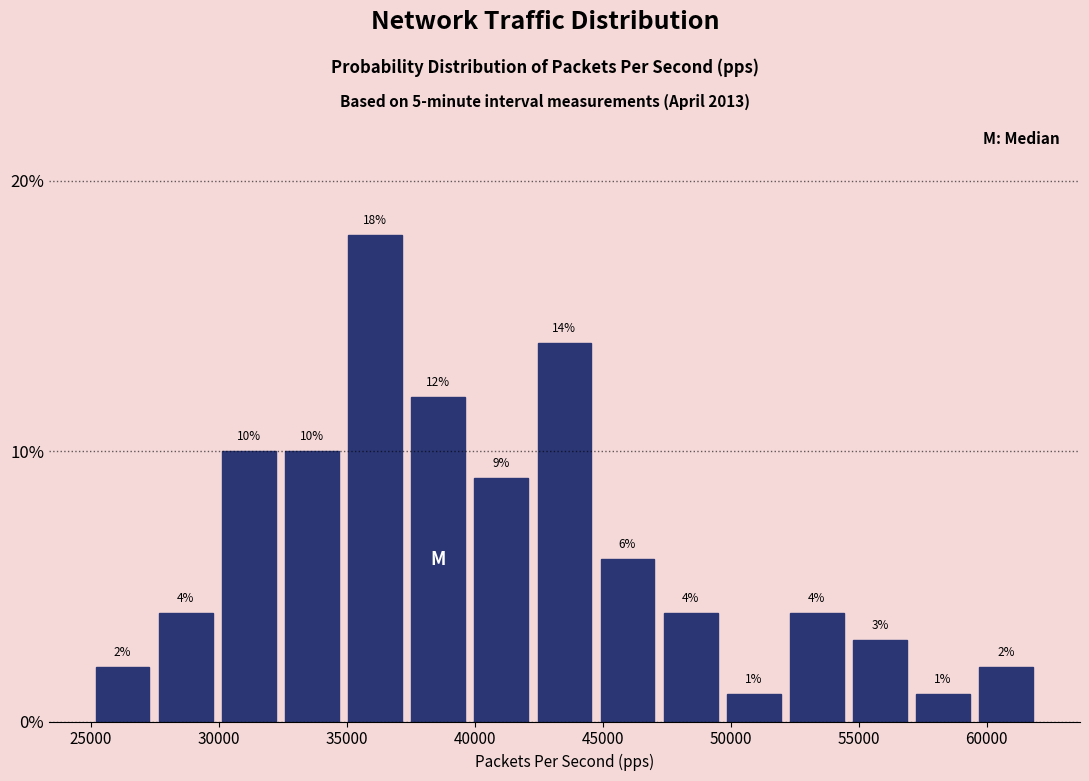

Which range on the x-axis has the tallest bar?

35000 to 37500